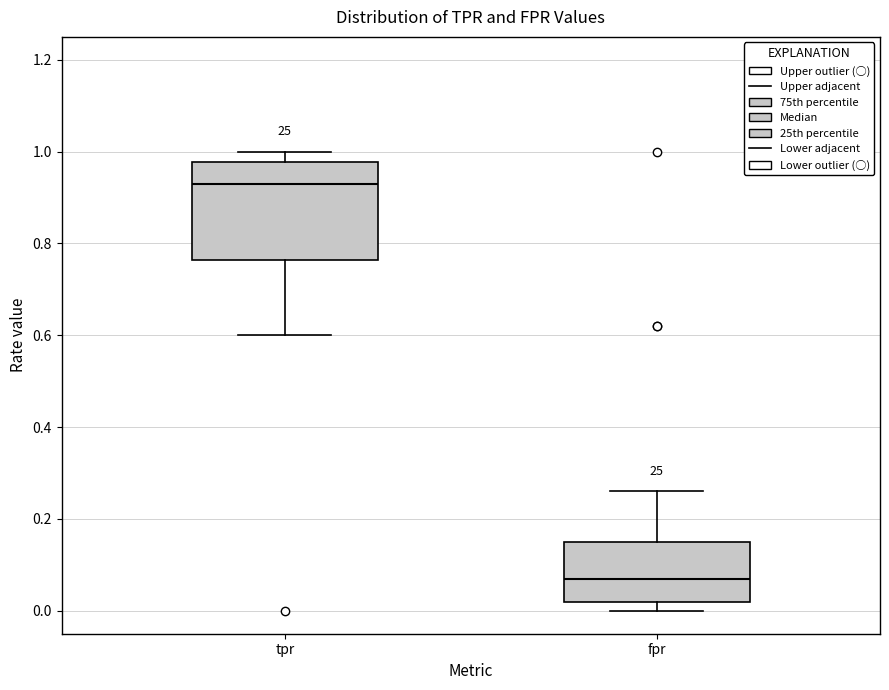

Where is the lower edge of the box for tpr on the y-axis? The values are not printed on the chart, so give them approximately, as read against the axis.

0.76